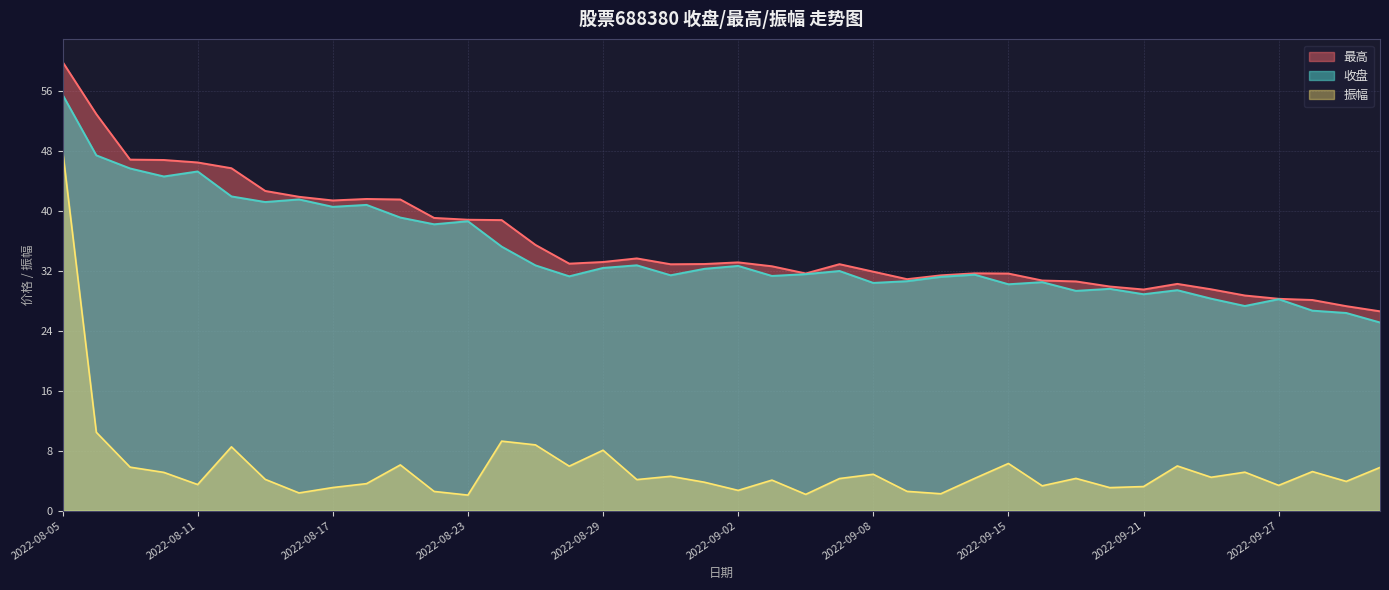

Where is the first local maximum for 收盘?

2022-08-11